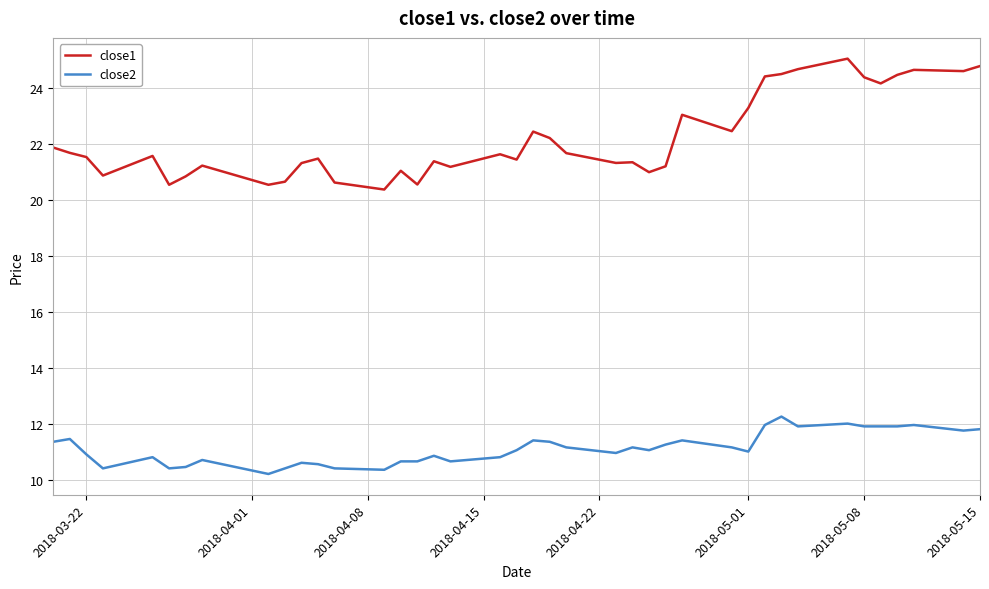

True or false: close1 and close2 cross at least once.

False